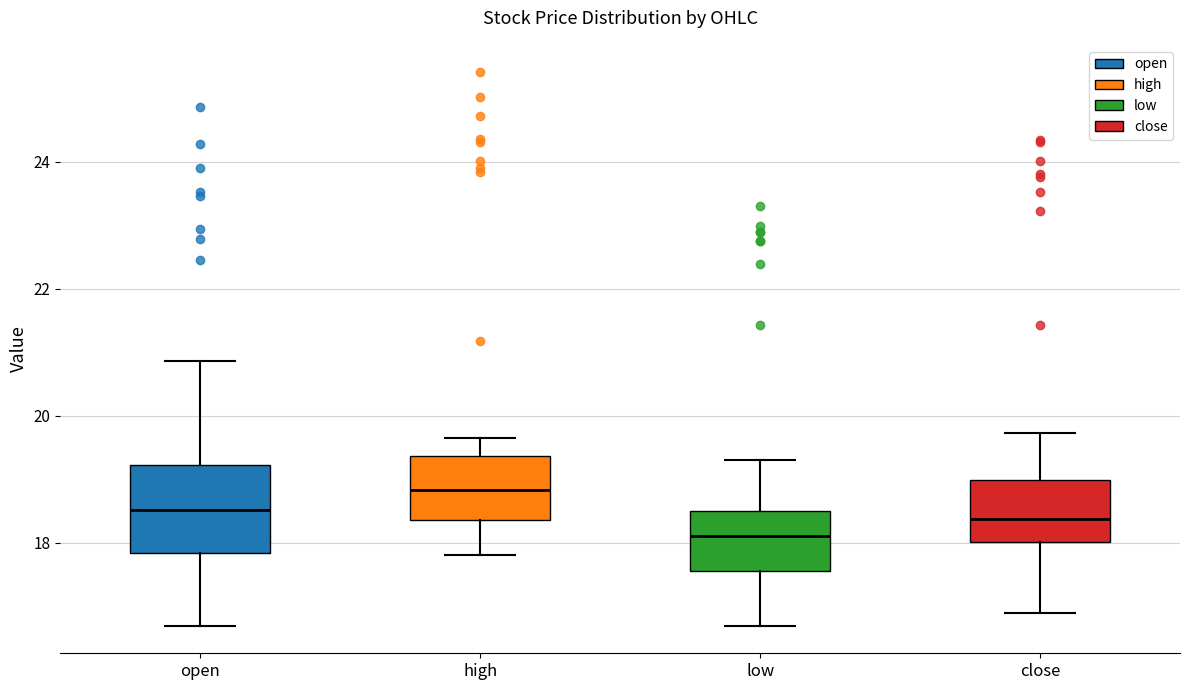

Reading left to right, transcribe this box plot: for each box, give where its median line is, the range the box spans, and where its two whiskers end, as read against the y-axis. The values are not printed on the chart, so give them approximately, as read against the axis.

open: median 18.6, box 17.8 to 19.2, whiskers 16.6 to 20.8
high: median 18.8, box 18.4 to 19.4, whiskers 17.8 to 19.6
low: median 18.2, box 17.6 to 18.4, whiskers 16.6 to 19.4
close: median 18.4, box 18.0 to 19.0, whiskers 16.8 to 19.8